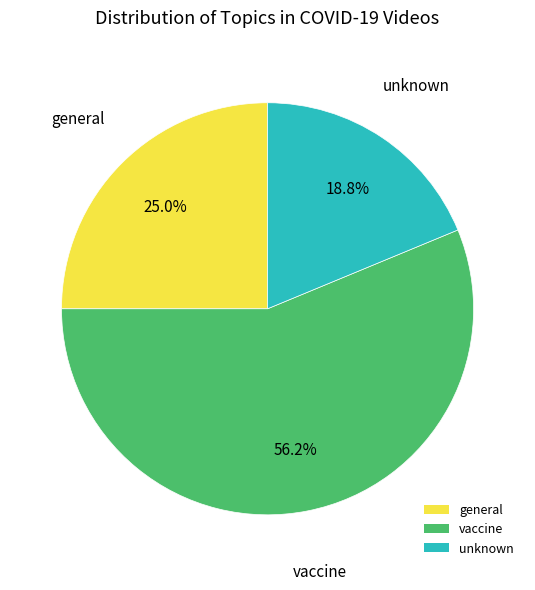

Does any single category account for the majority?

Yes